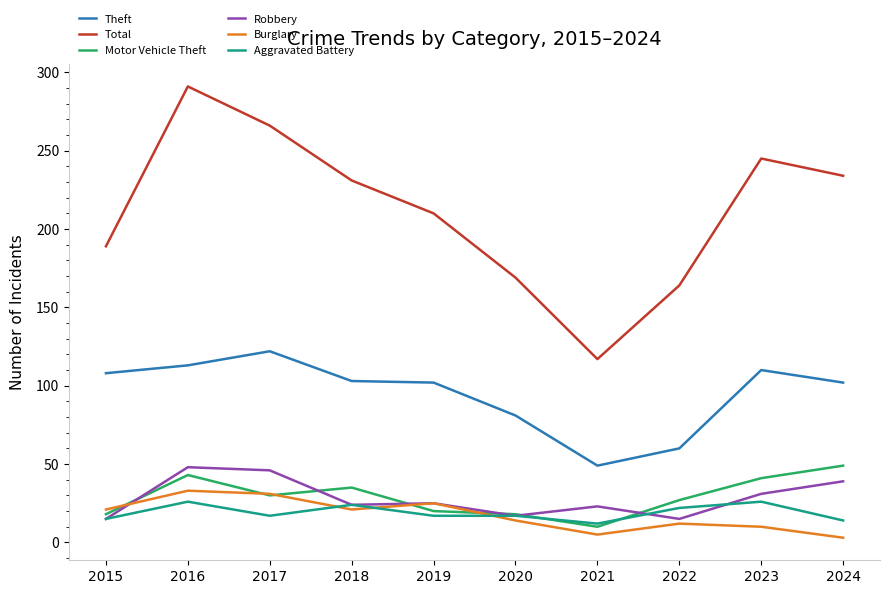

Read the Robbery value at 2022.

15